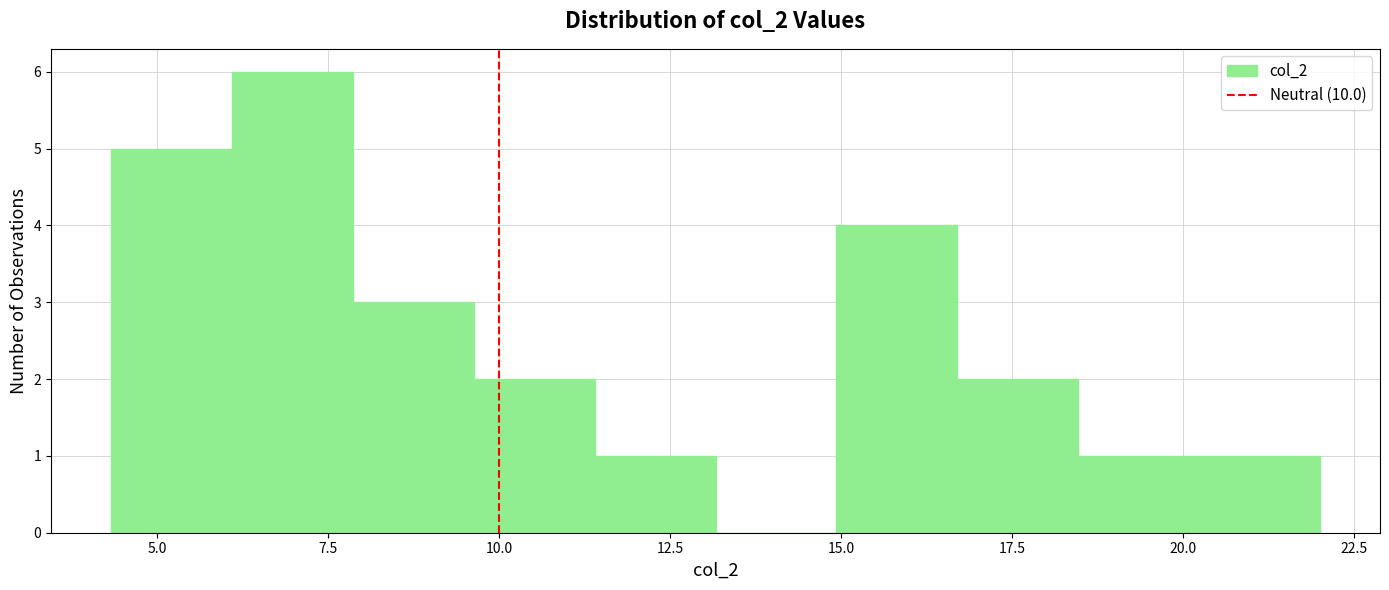

Around what value on the x-axis is the tallest bar? Give the approximate position of its centre, as read against the axis.

7.0